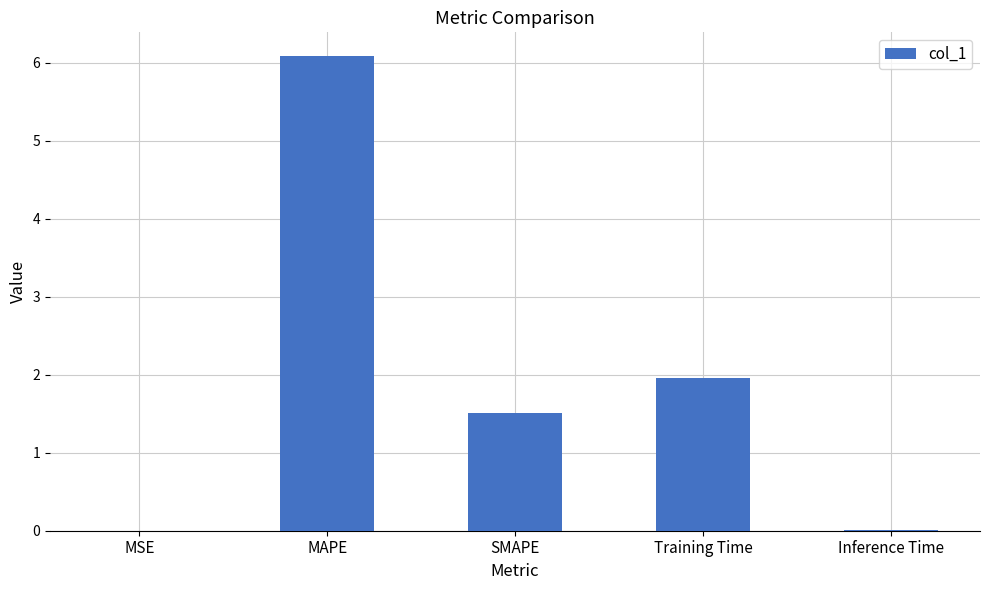

True or false: the data shows 2.0 at Training Time.

True